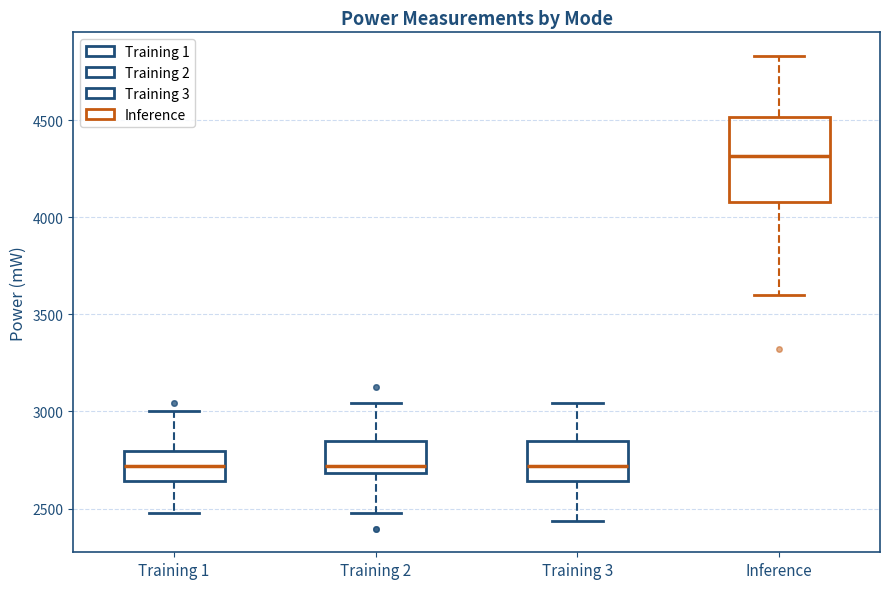

Where is the lower edge of the box for Training 1 on the y-axis? The values are not printed on the chart, so give them approximately, as read against the axis.

2650